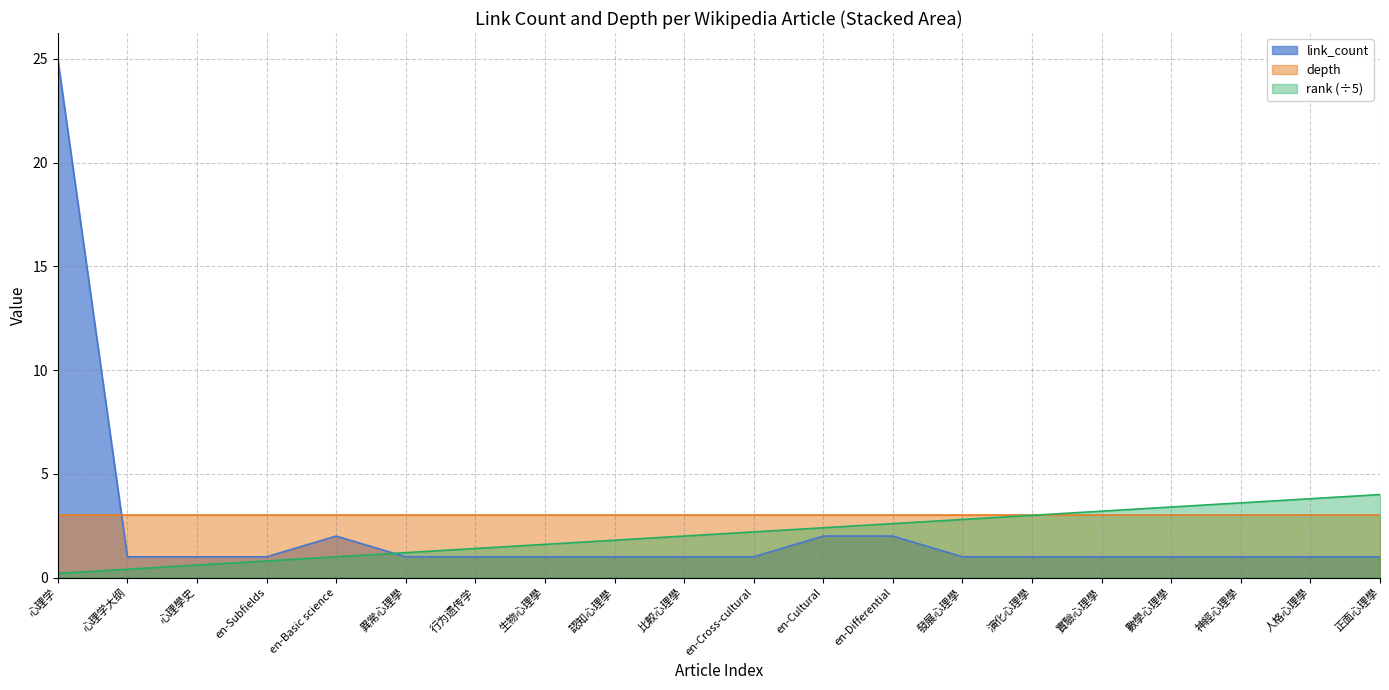

Is the value of rank at en-Subfields greater than the value of link_count at en-Differential?

No